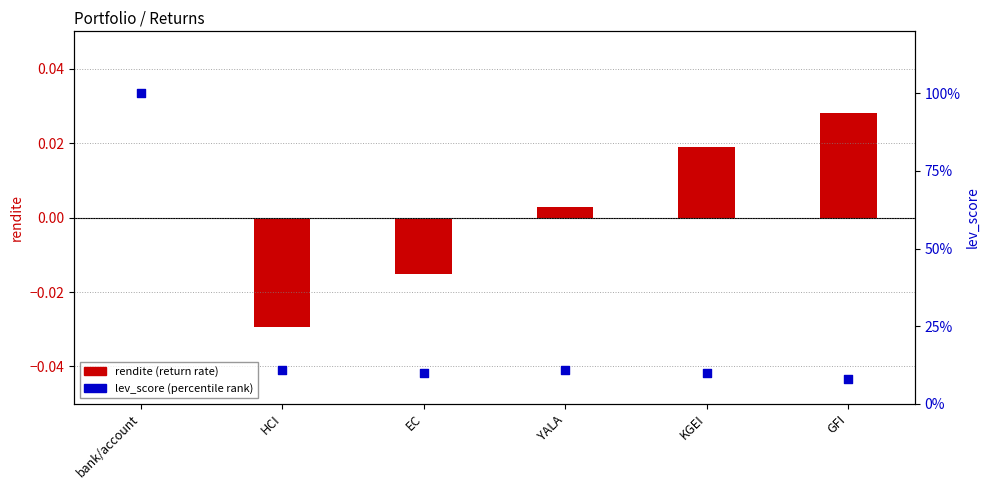

What are all the series names shown in the legend?

rendite (return rate), lev_score (percentile)